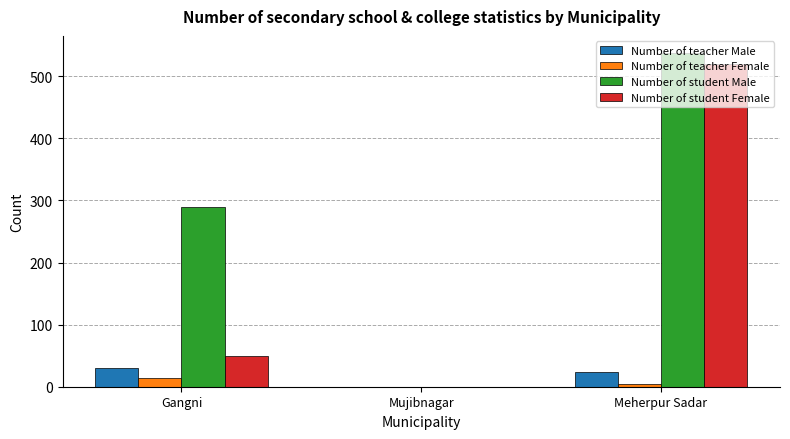

True or false: Number of teacher Male has a value of 0 at Mujibnagar.

True